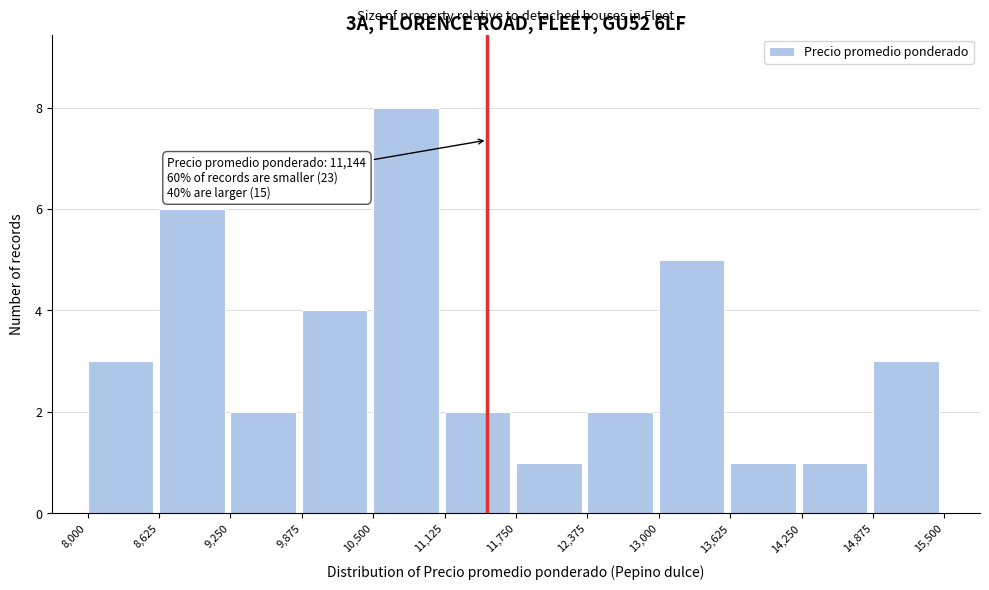

Over which range of the x-axis is the bar tallest?

10,500 to 11,125